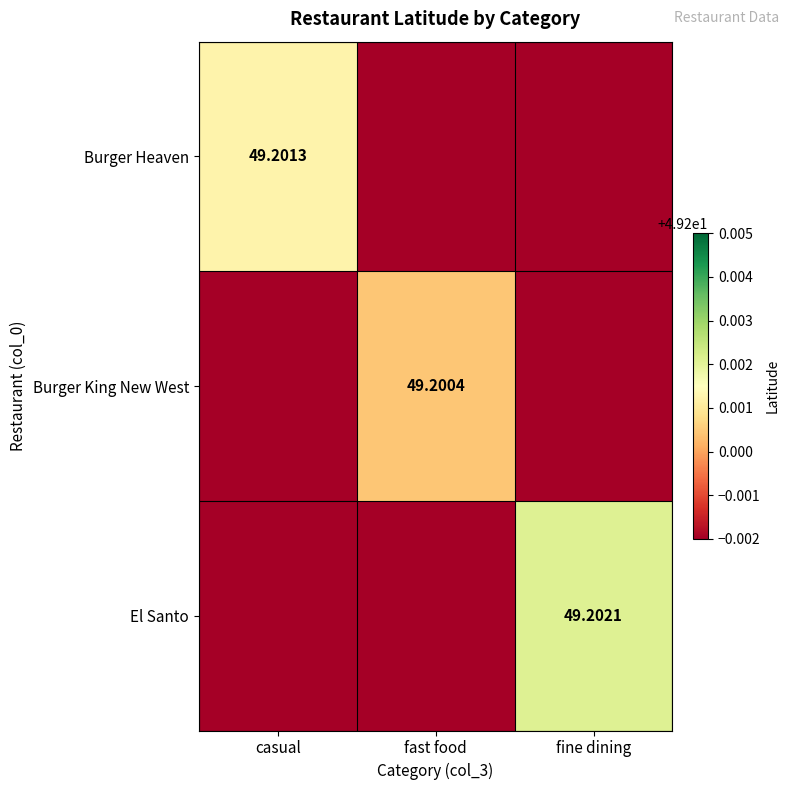

At which category is the sum across all series the highest?

fine dining